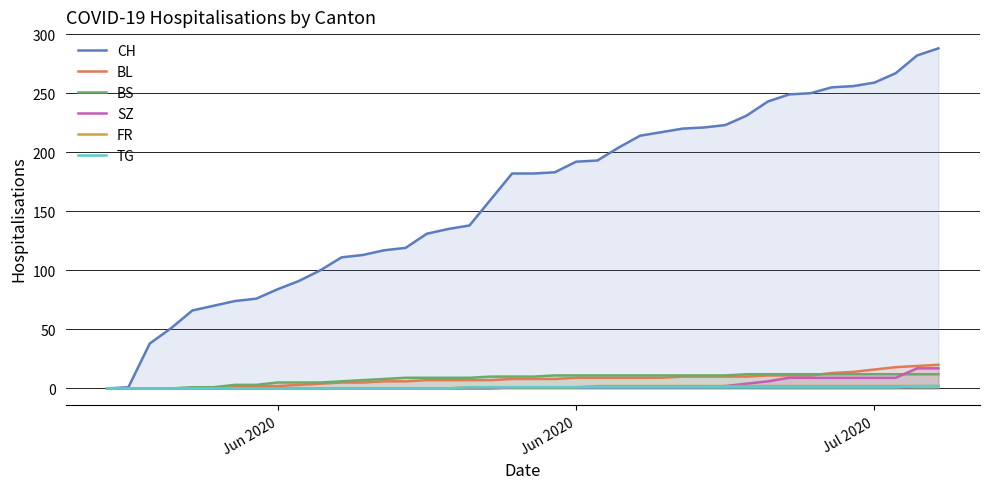

The value of FR at Jun 2020 is 0. True or false?

True